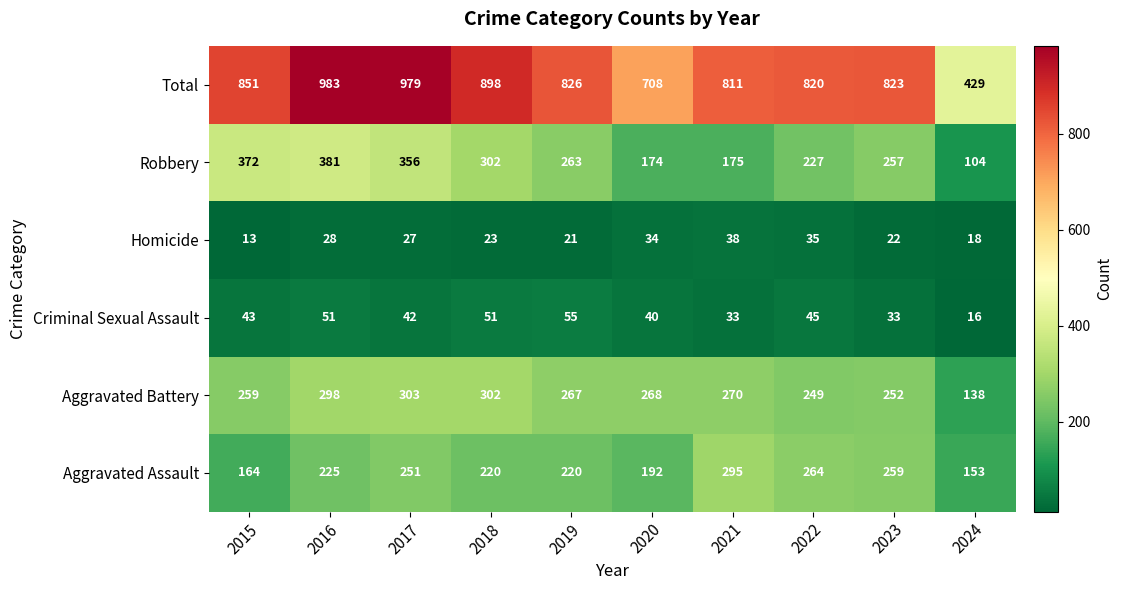

What is the difference between the maximum and minimum values in the Homicide series?

25